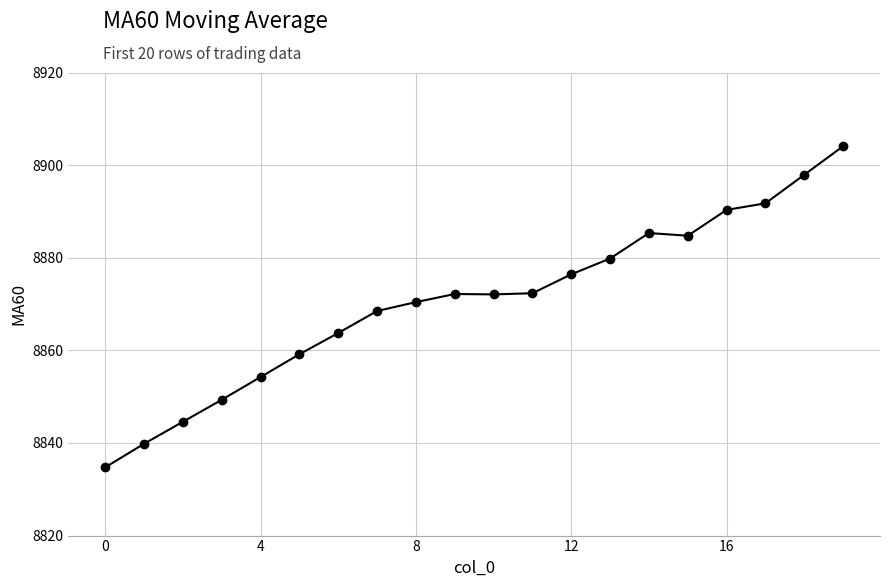

What is the value of the 16th point from the left?

8884.8